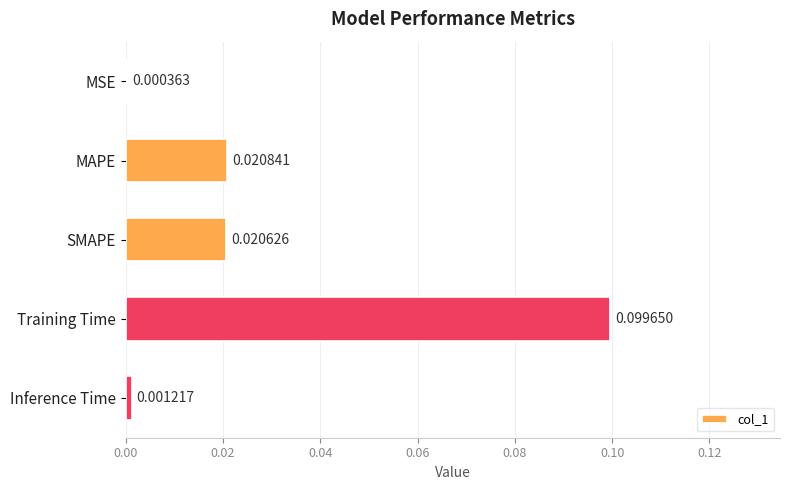

What is the maximum value shown in the chart?

0.1